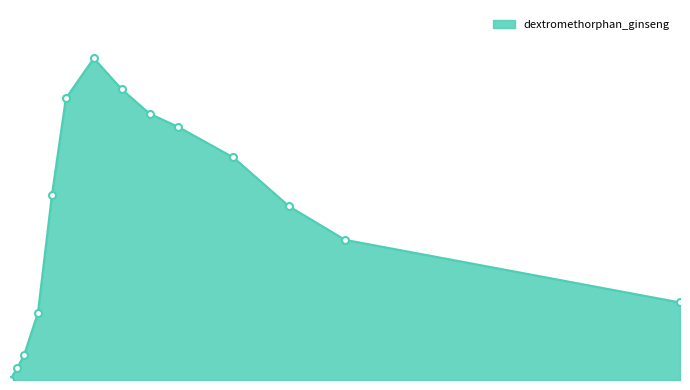

Is this an area chart (filled region under the line)?

Yes